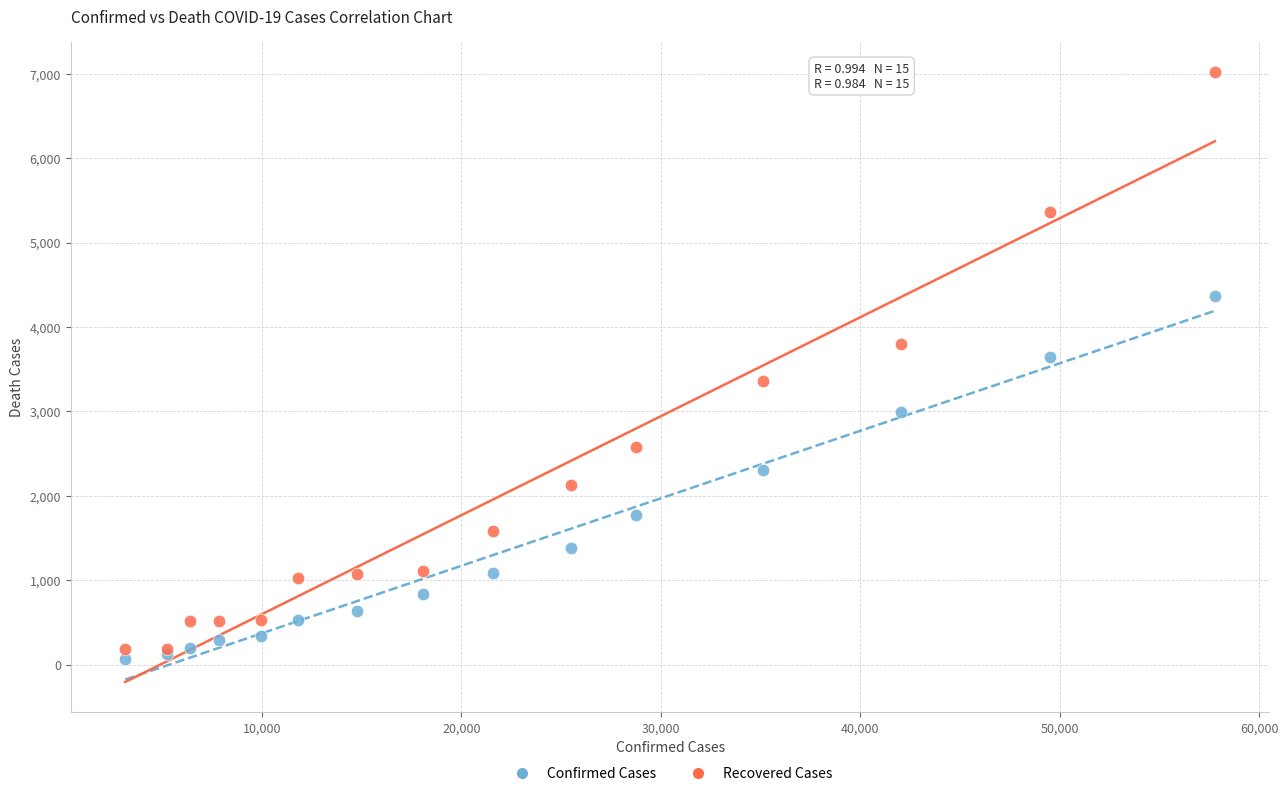

Which series reaches the maximum Y coordinate?

Recovered Cases